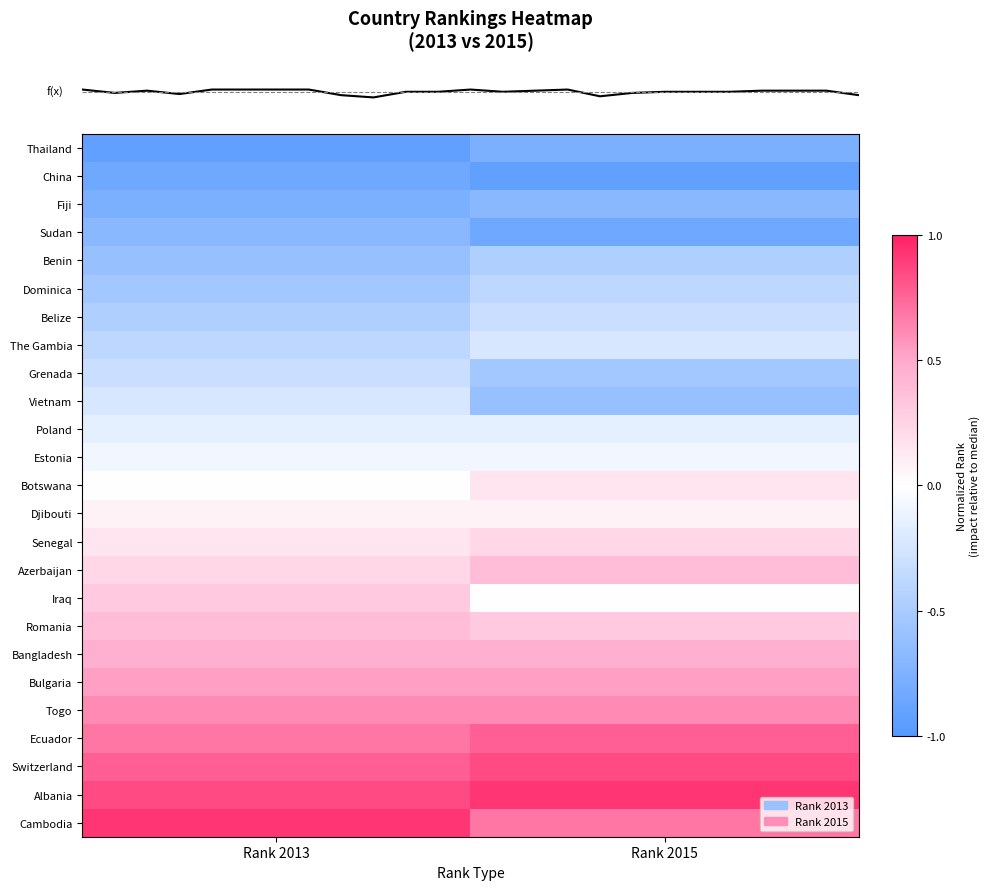

At how many categories does at least one series exceed 0?

2